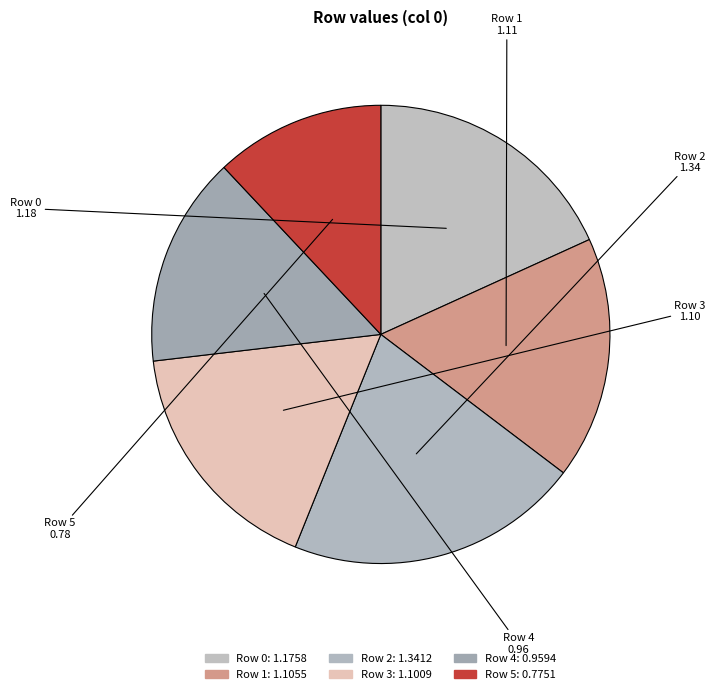

How many segments does this pie chart have?

6